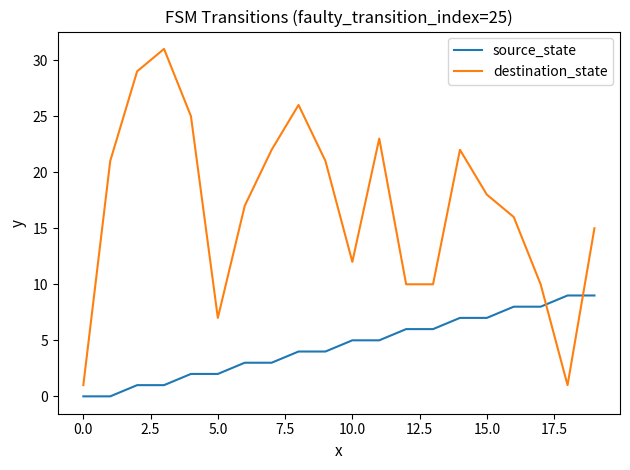

At how many categories does at least one series exceed 27?

2